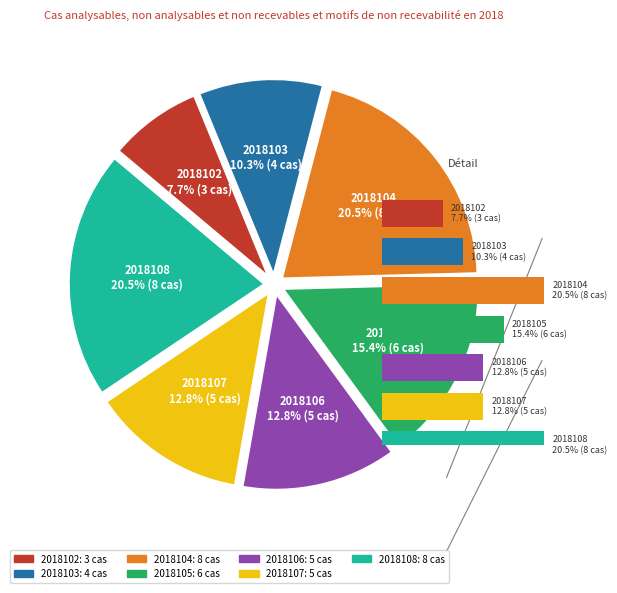

Does any single category account for the majority?

No